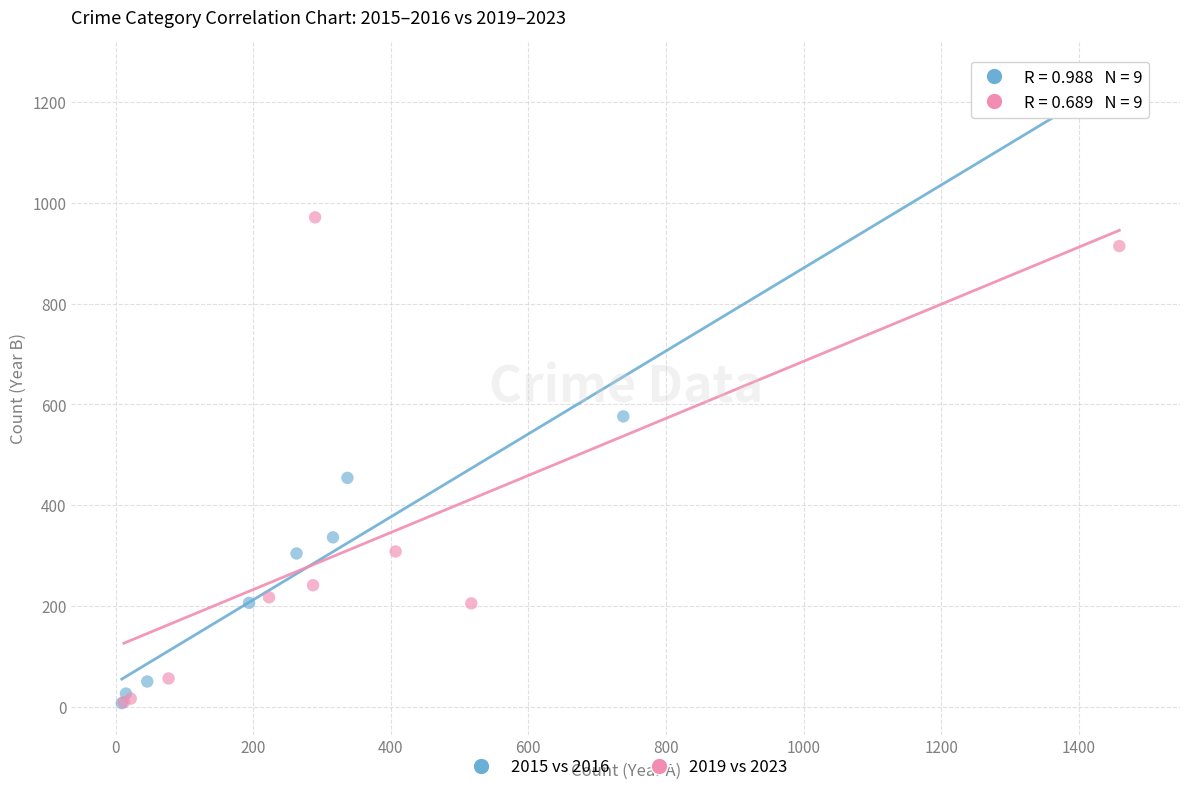

Which series reaches the maximum Y coordinate?

2015 vs 2016